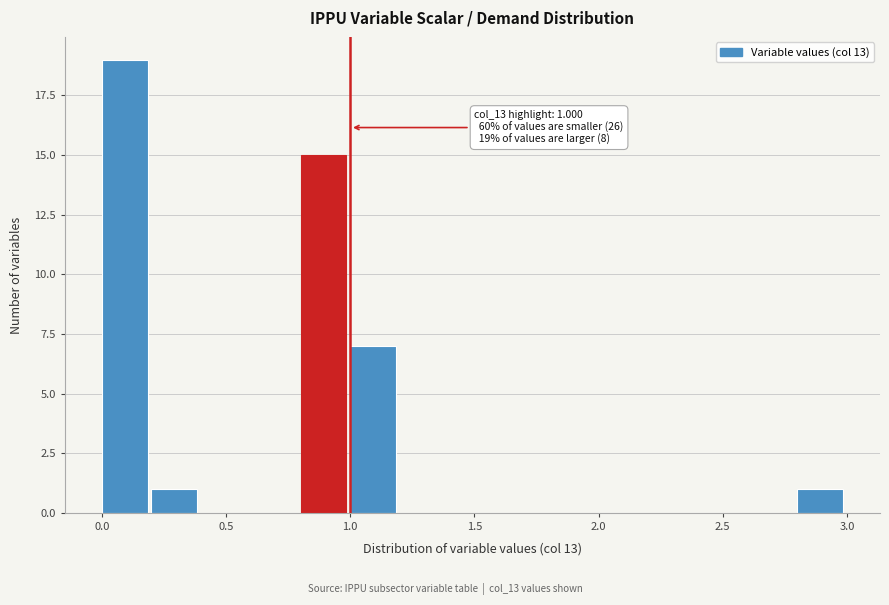

Read against the x-axis, roughly where is the centre of the tallest bar?

0.10